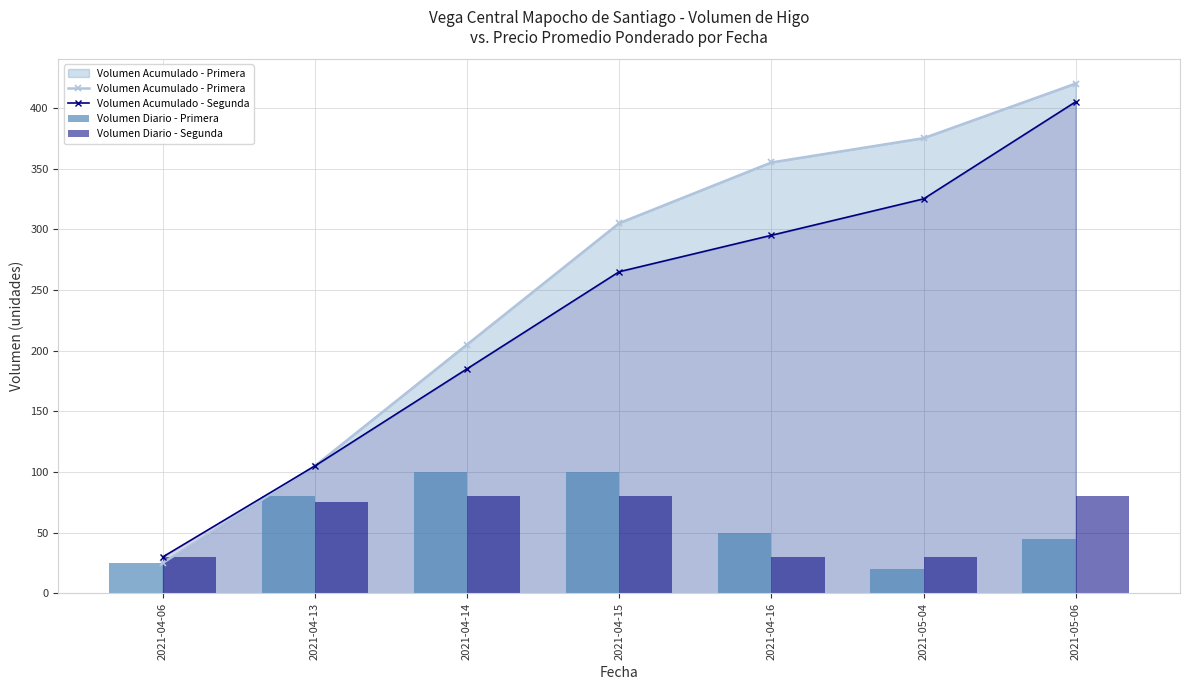

Which series has the widest spread of values?

Volumen Acumulado - Primera